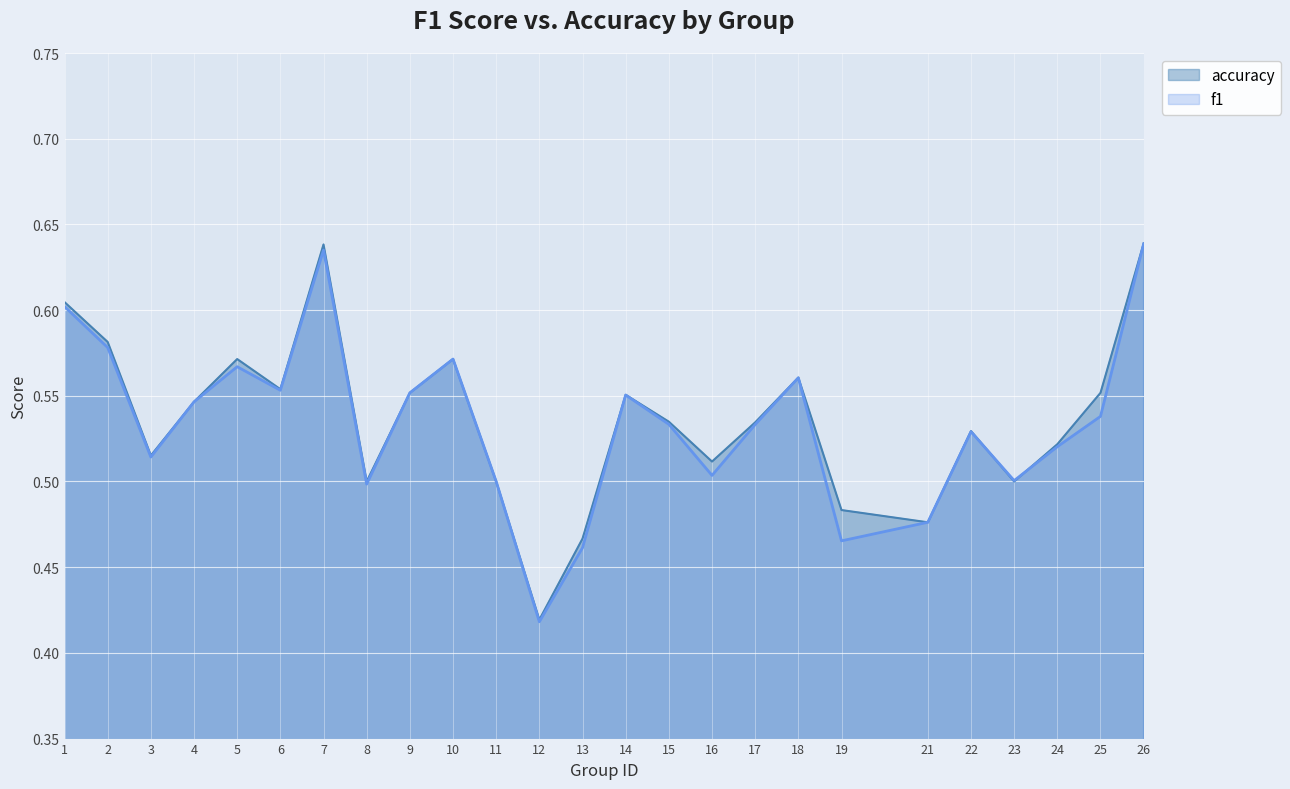

Between 9 and 17, which is larger?

9